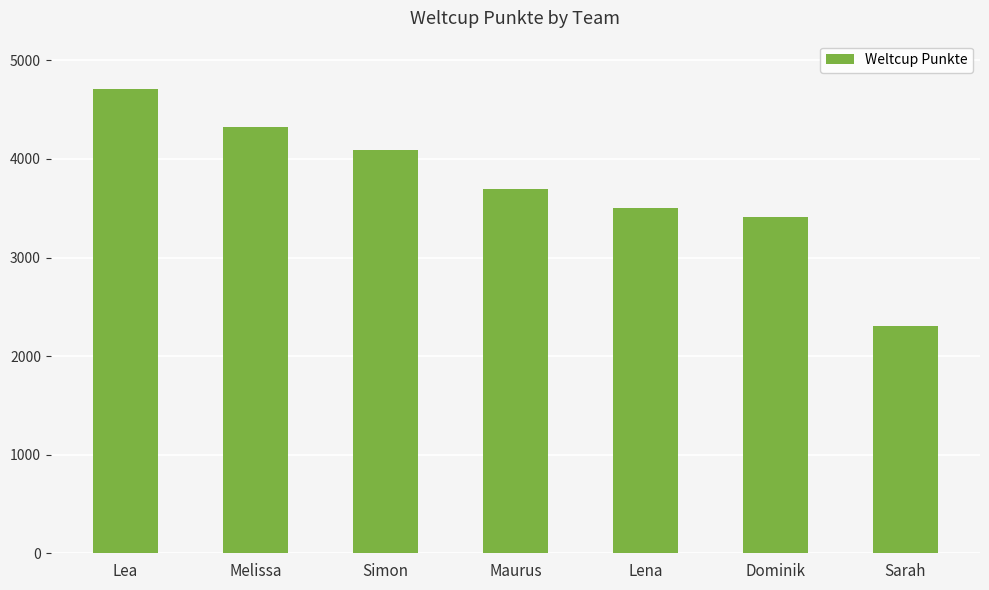

What is the minimum value shown in the chart?

2307